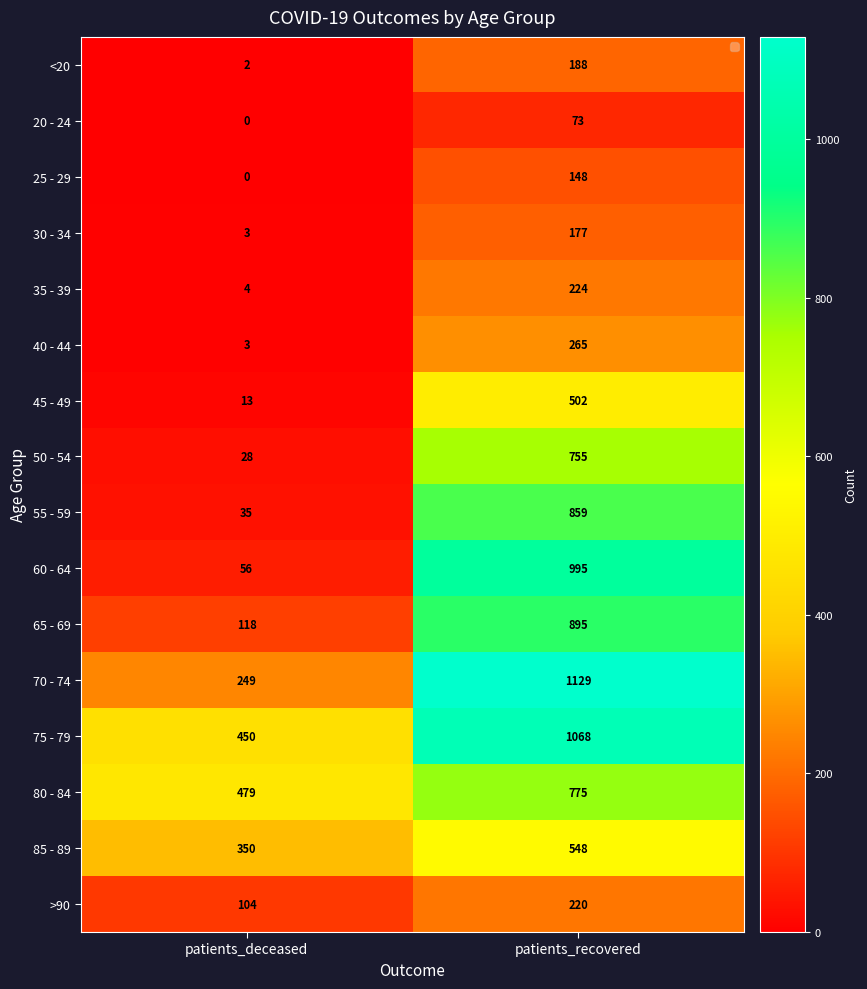

Rank the series by their maximum value, from highest to lowest.

70 - 74, 75 - 79, 60 - 64, 65 - 69, 55 - 59, 80 - 84, 50 - 54, 85 - 89, 45 - 49, 40 - 44, 35 - 39, >90, <20, 30 - 34, 25 - 29, 20 - 24